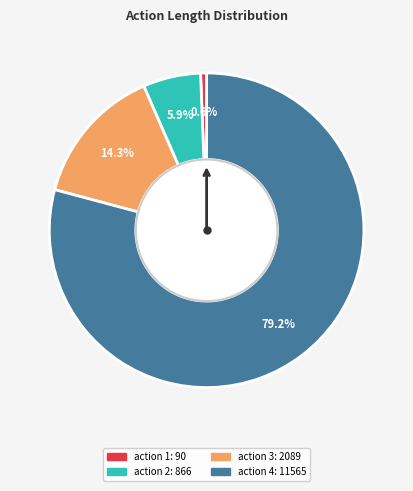

How many segments does this pie chart have?

4